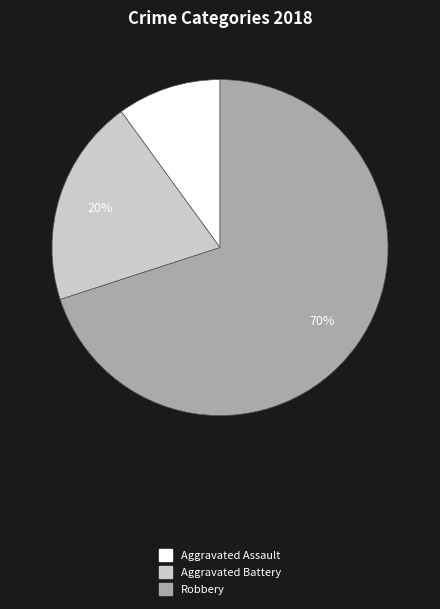

Is the sum of Robbery and Aggravated Assault greater than half?

Yes